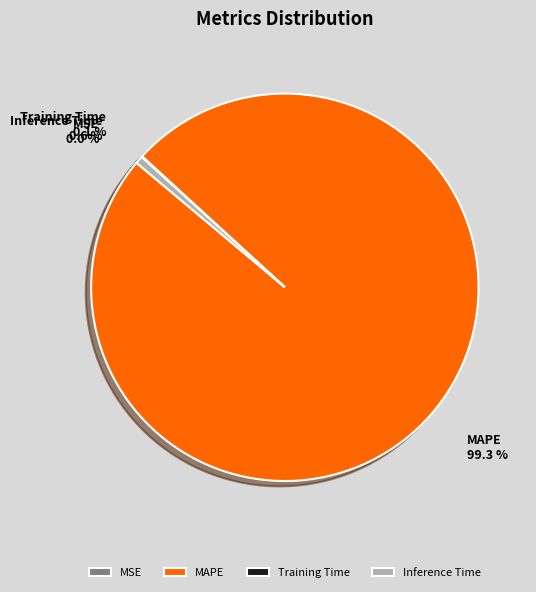

True or false: MAPE accounts for 90% of the total.

False